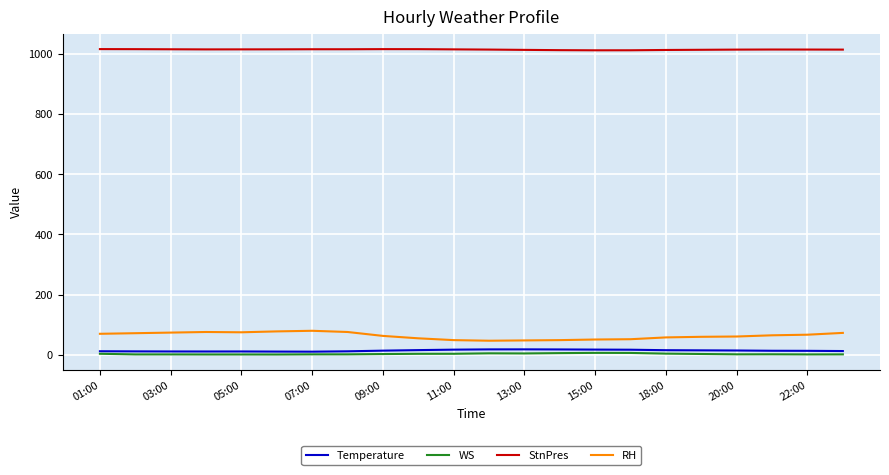

Which series has the largest total across all categories?

StnPres